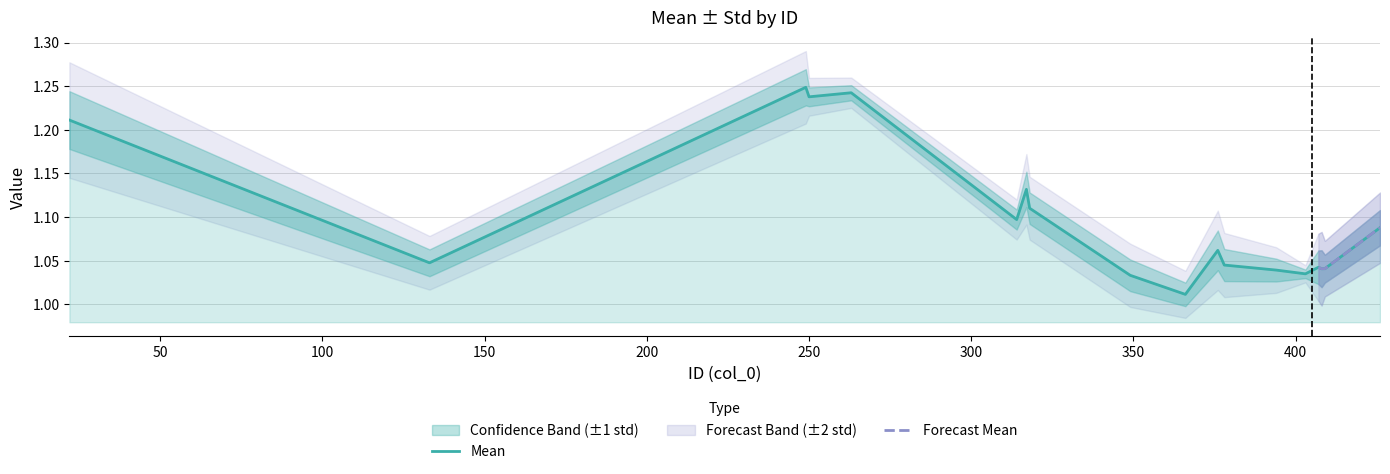

How many lines are shown in the chart?

1